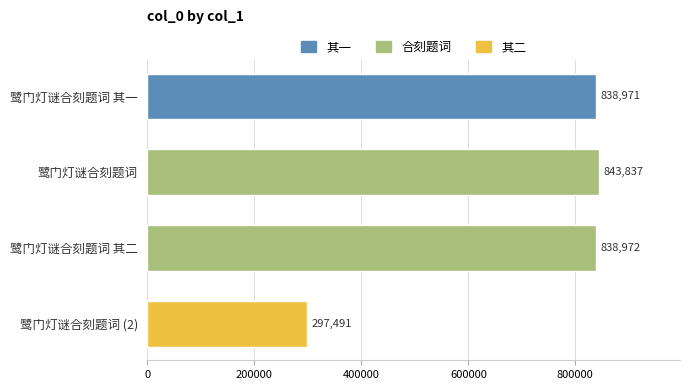

What is the change in value from 鹭门灯谜合刻题词 to 鹭门灯谜合刻题词 其二?

-4865